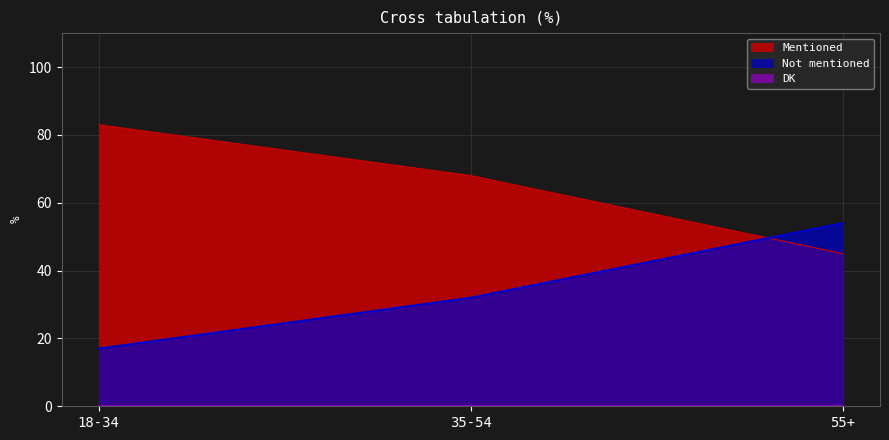

How many lines are shown in the chart?

3